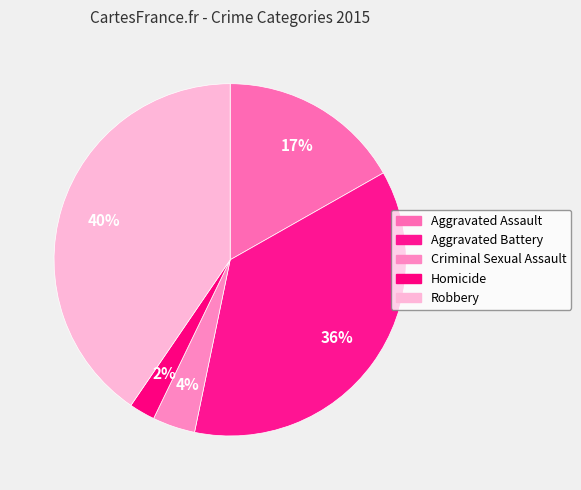

To the nearest percent, what portion does Aggravated Battery represent?

36%